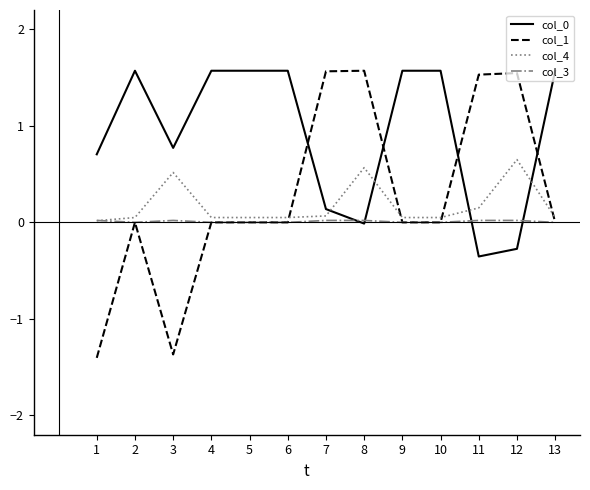

True or false: col_3 has a value of 0.0 at 13.

True